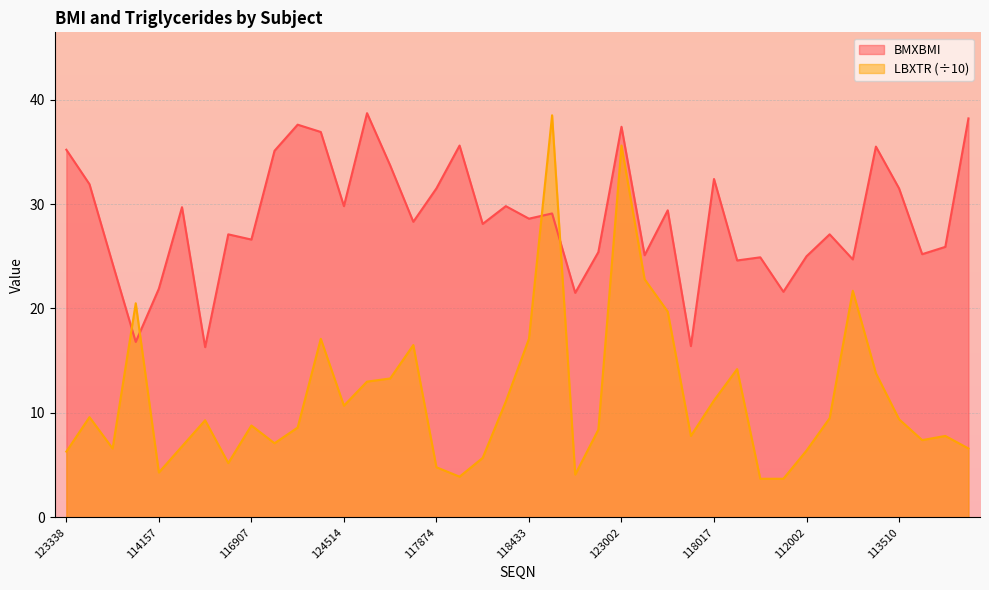

Does the chart display data point markers on the line(s)?

No